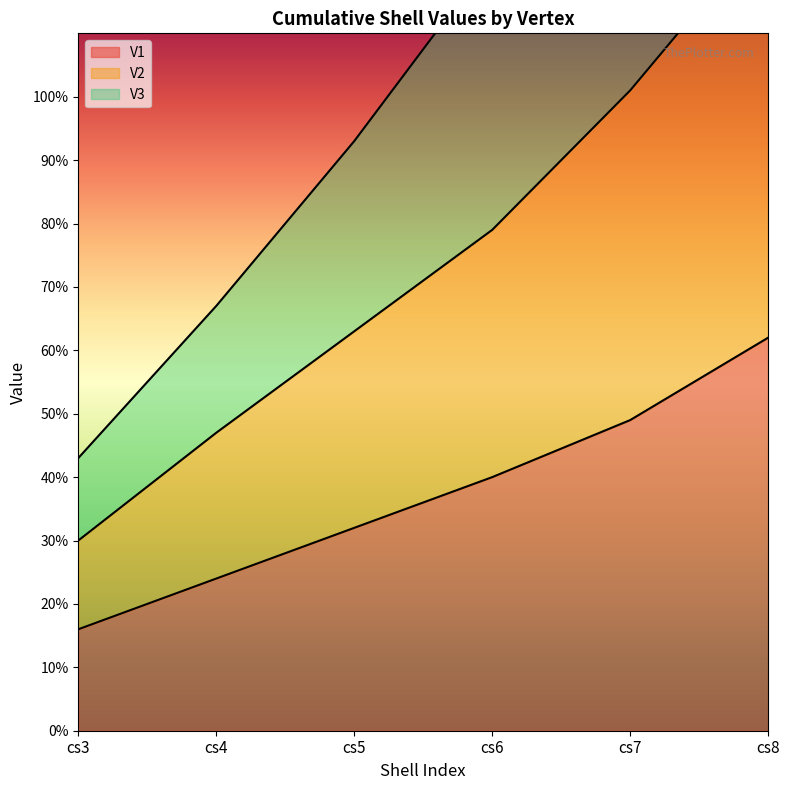

Where does the V3 series first go above 122?

cs7